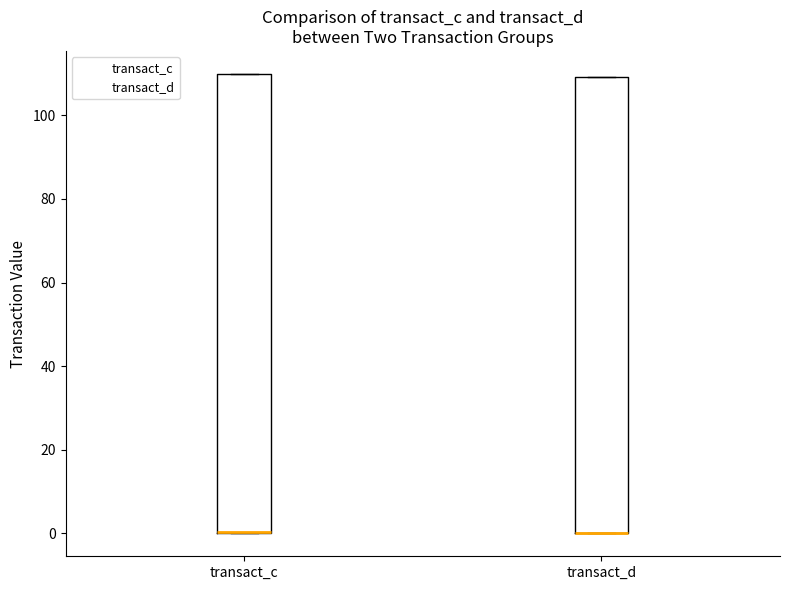

Where is the lower edge of the box for transact_d on the y-axis? The values are not printed on the chart, so give them approximately, as read against the axis.

0